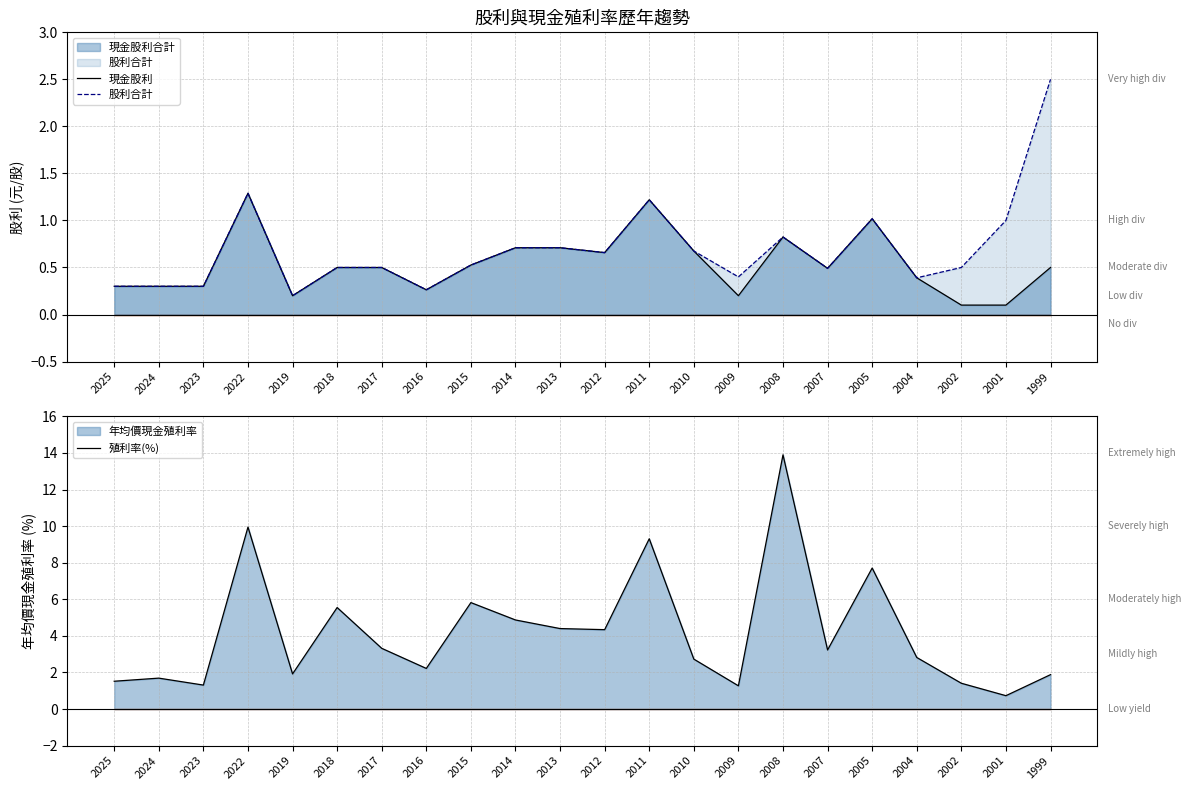

Is the value of 股利合計 at 2015 greater than the value of 殖利率(%) at 2016?

No